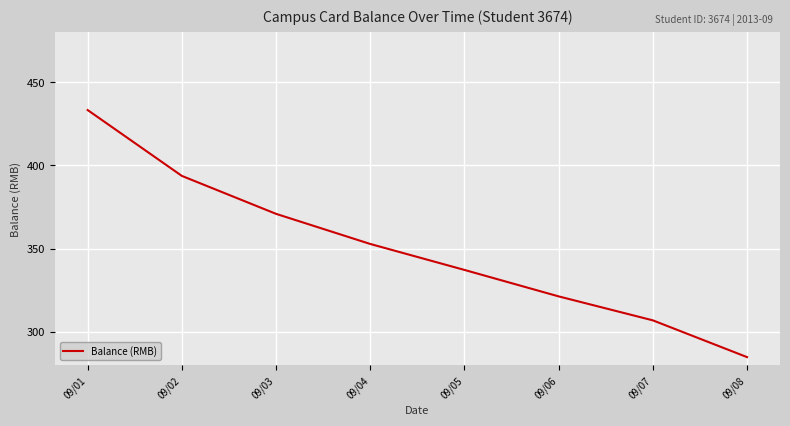

Where is the data nearest to the value 359?

09/04